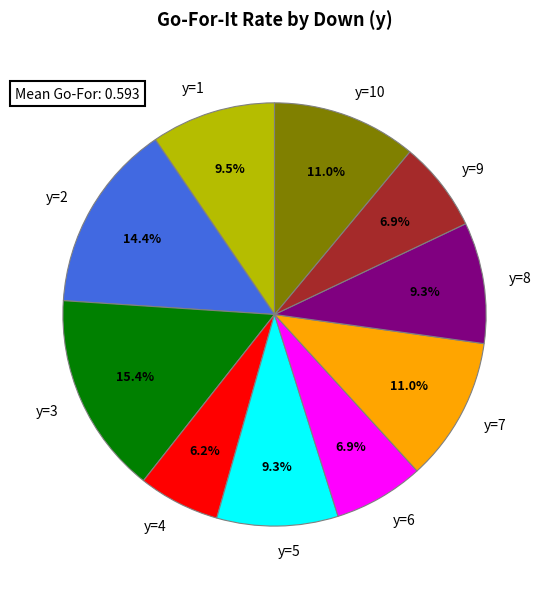

What is the largest slice in the pie chart?

y=3